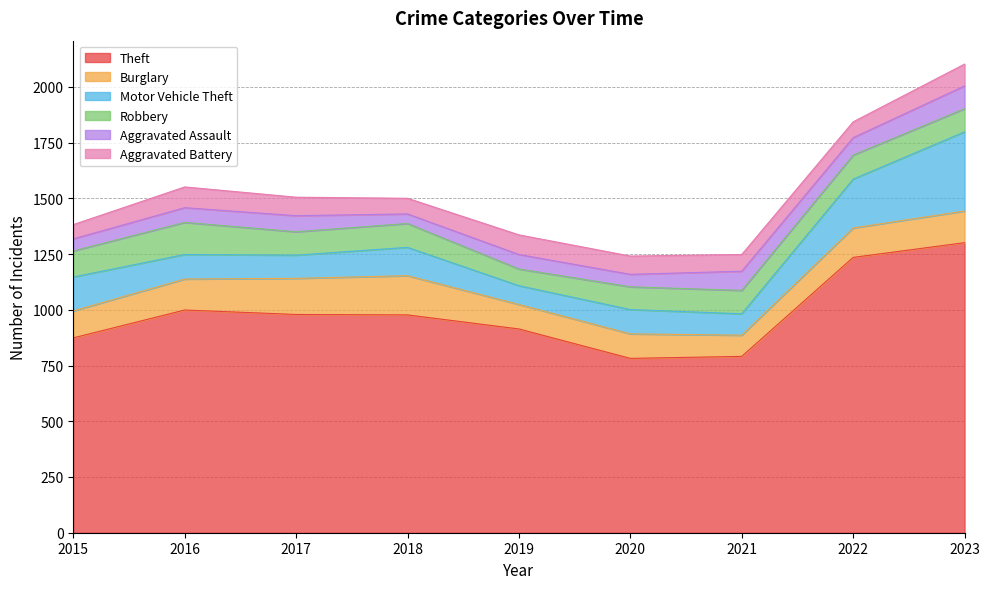

What is the average value of the Theft series?

984